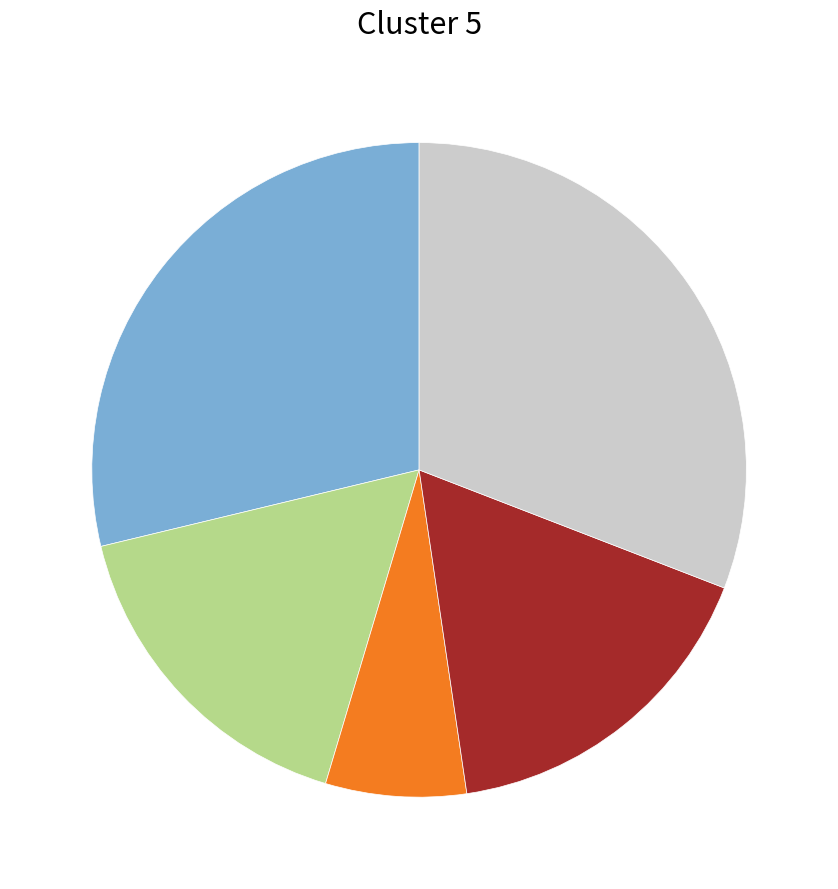

Is there a majority slice in this chart?

No